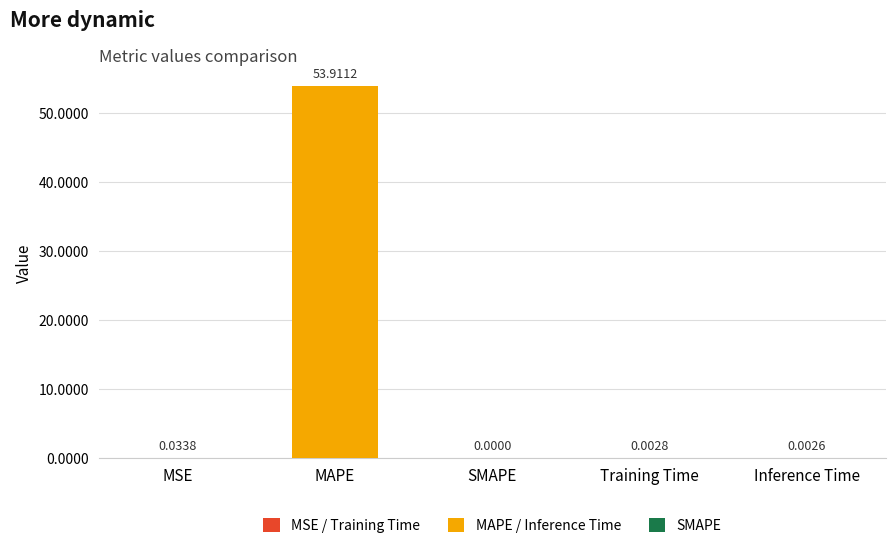

Which has a higher value, MSE or SMAPE?

MSE